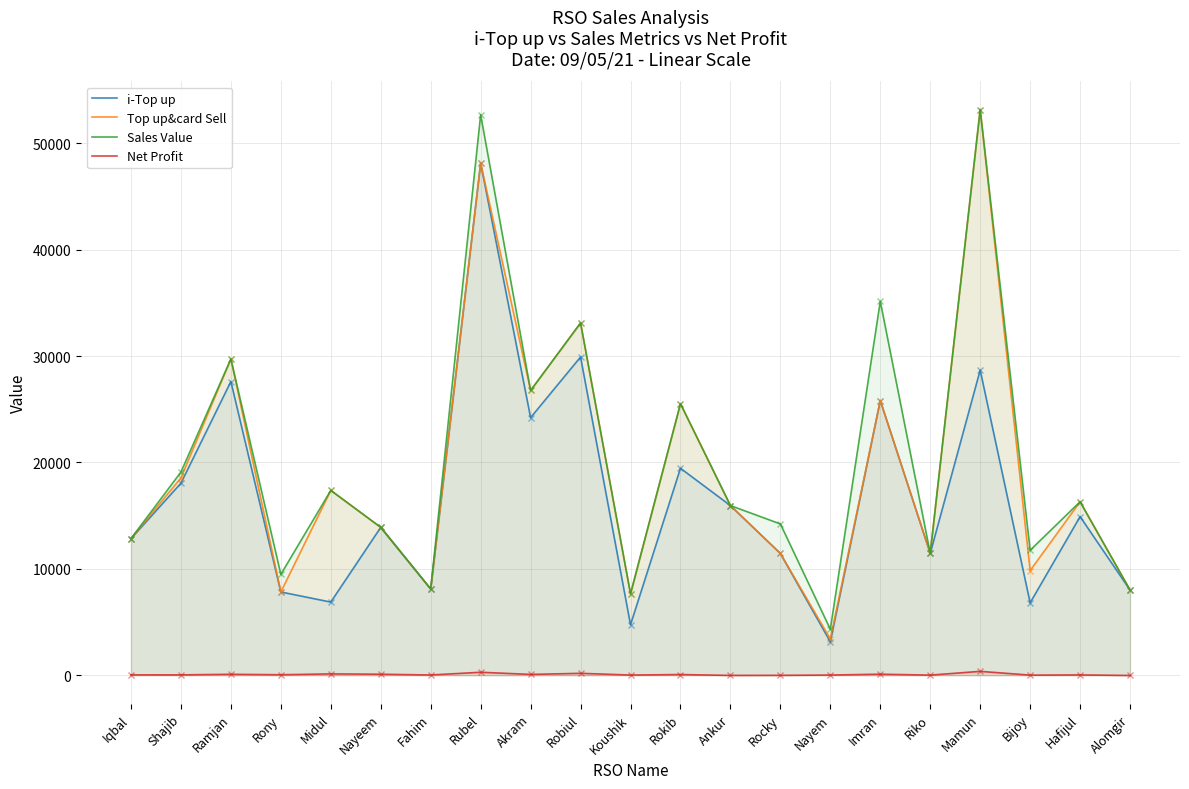

At how many categories does at least one series exceed 30705?

4